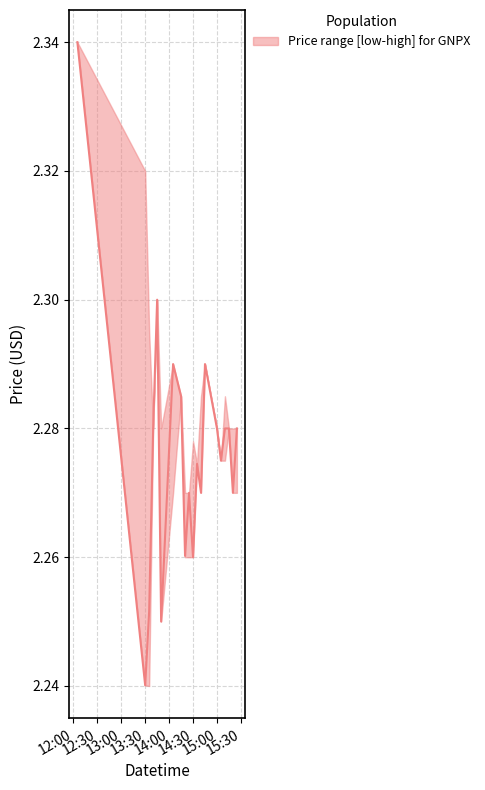

Which label corresponds to the smallest value in the chart?

2022-04-01 13:35:00